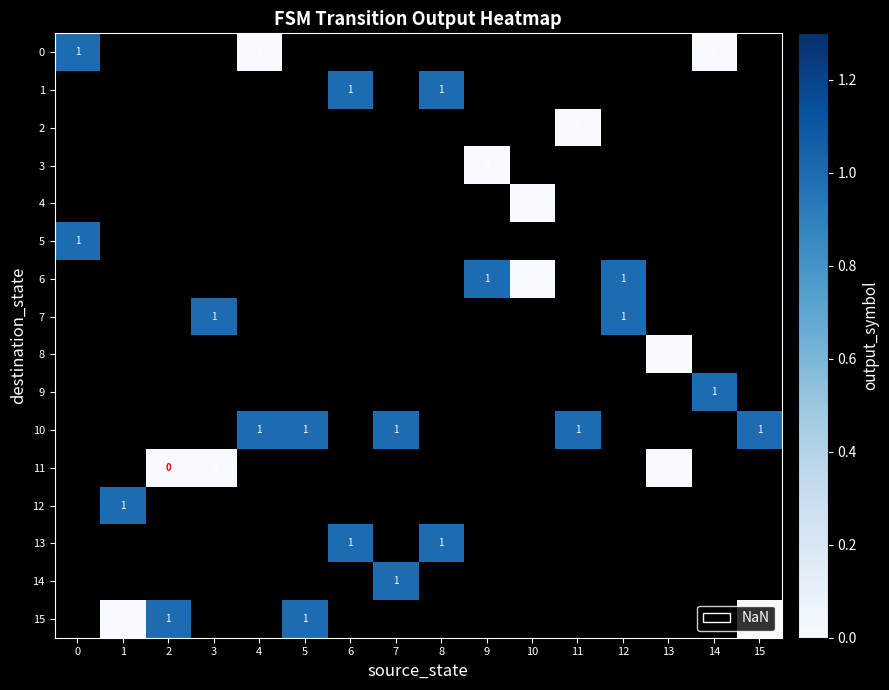

True or false: 7 has a value of 1 at 12.

True